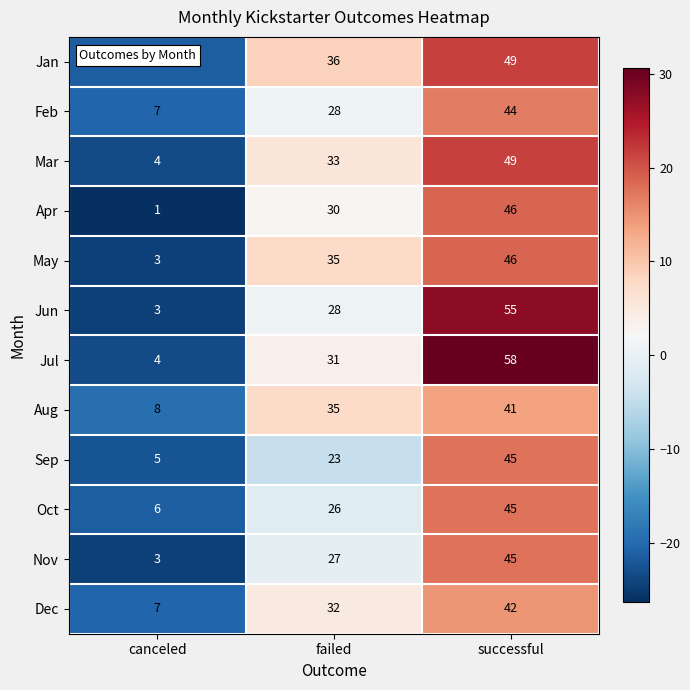

At which label is Oct closest to 25?

failed